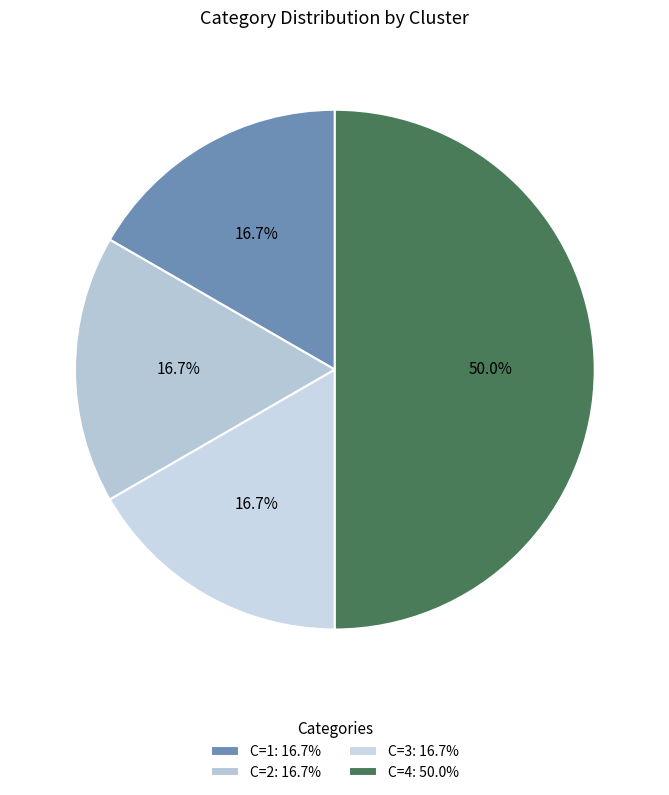

How many segments does this pie chart have?

4